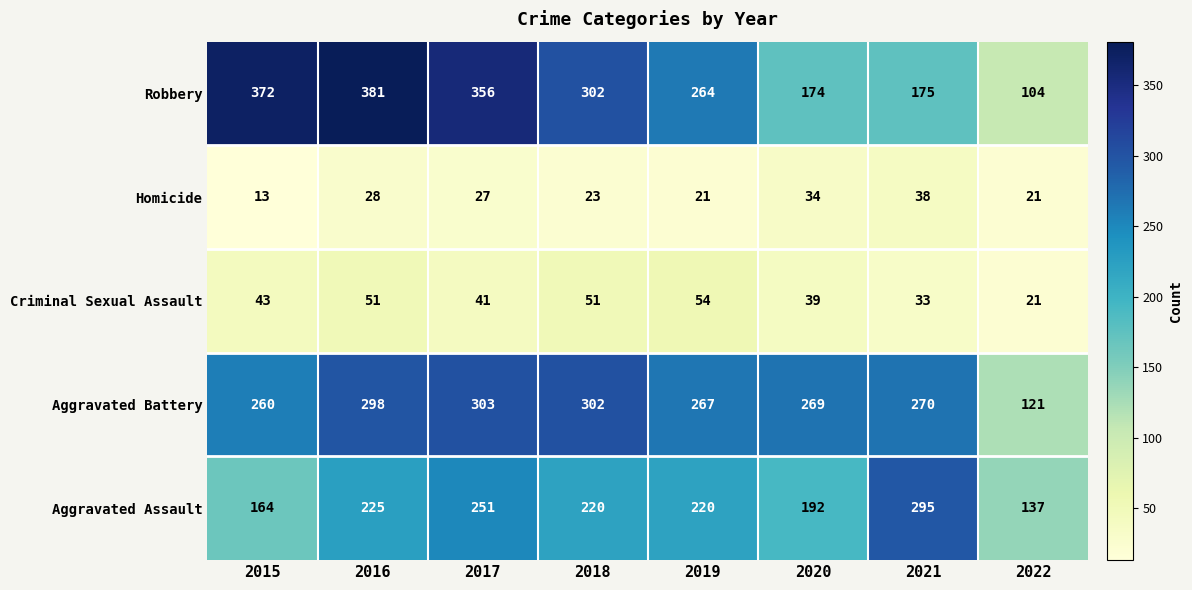

Which series has the largest range (max minus min)?

Robbery